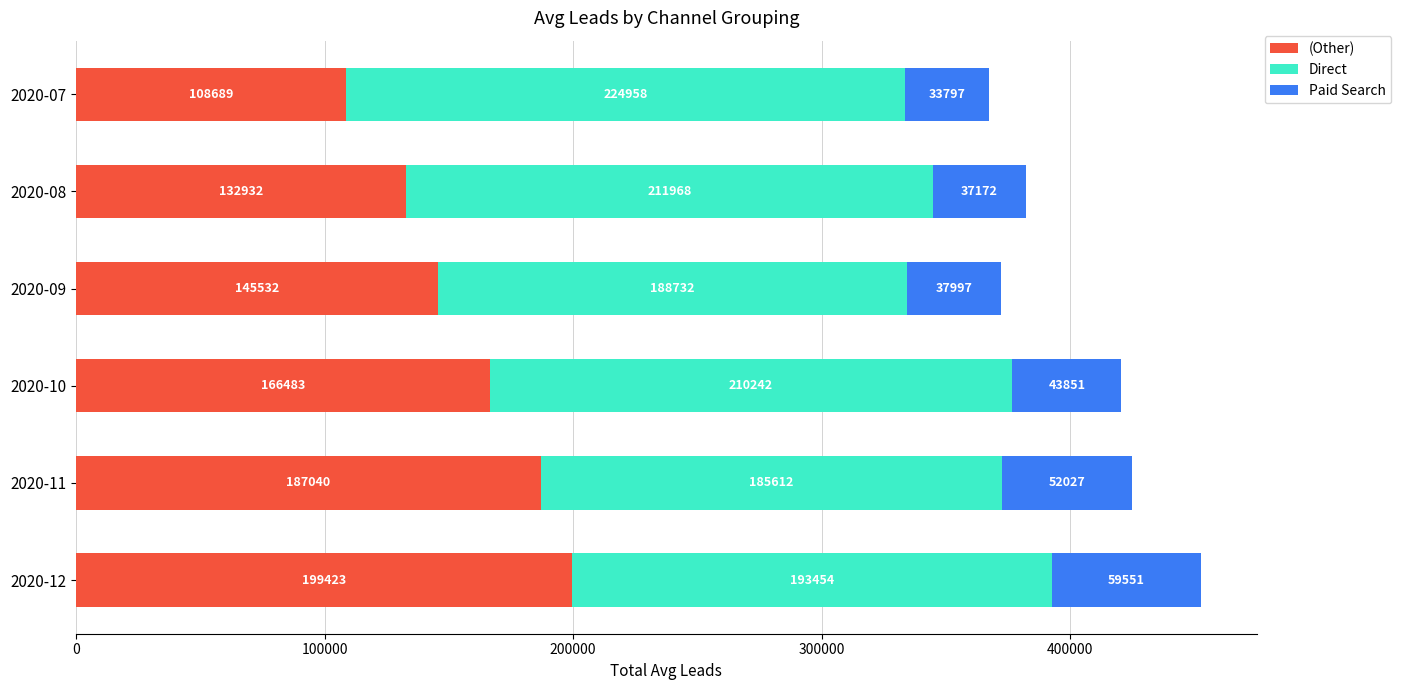

What is the highest value of the (Other) series?

199422.5